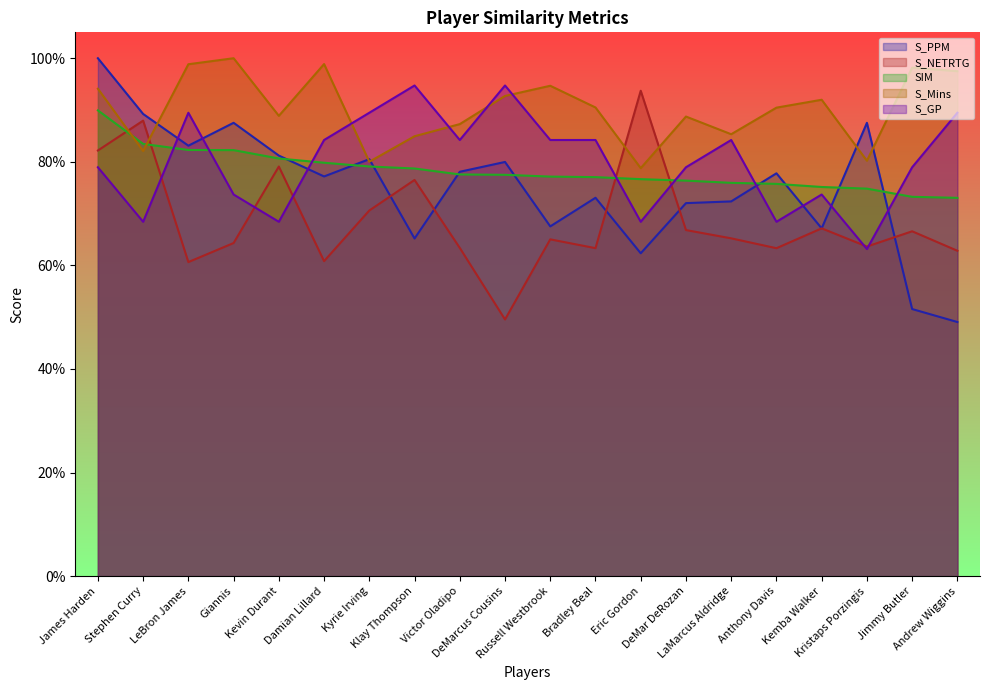

How many intersections are there between S_Mins and S_GP?

4